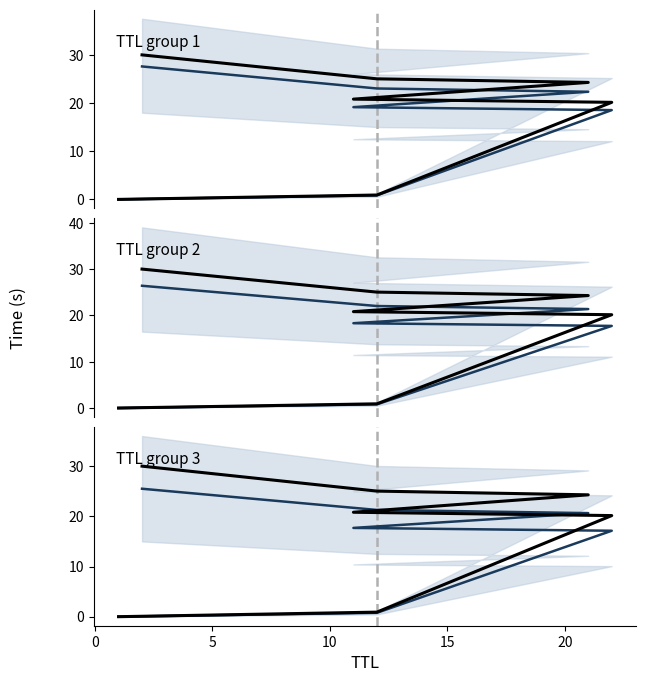

True or false: Time (alt) and Time intersect in this chart.

False